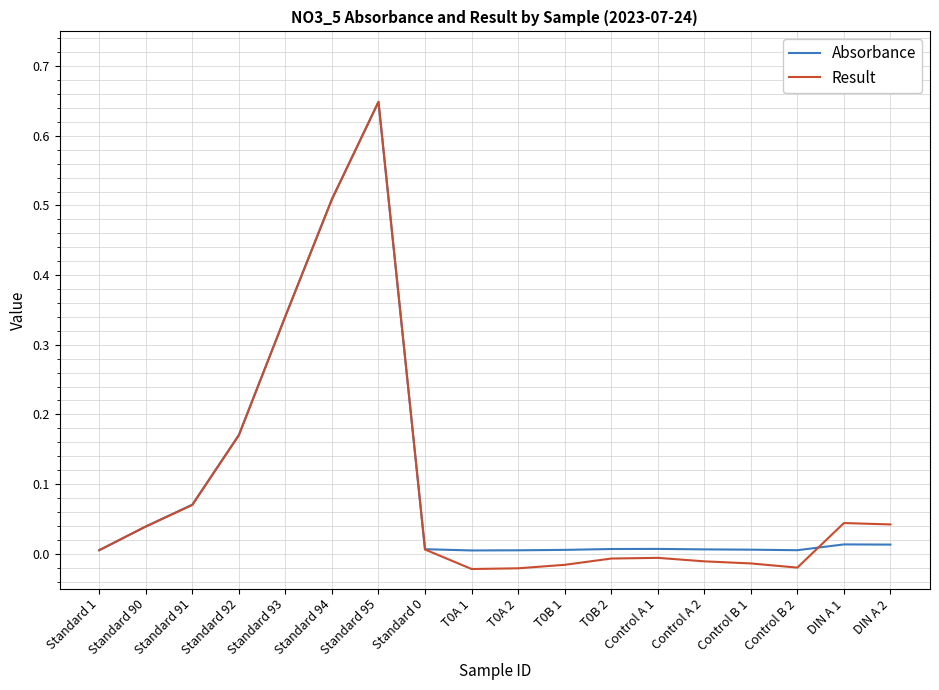

Is it true that Result equals 0.2 at Standard 93?

False